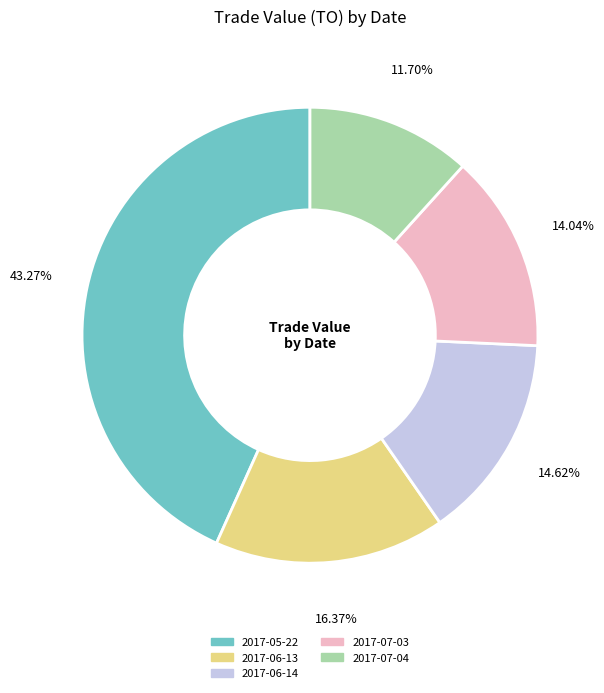

How many slices are in this pie chart?

5